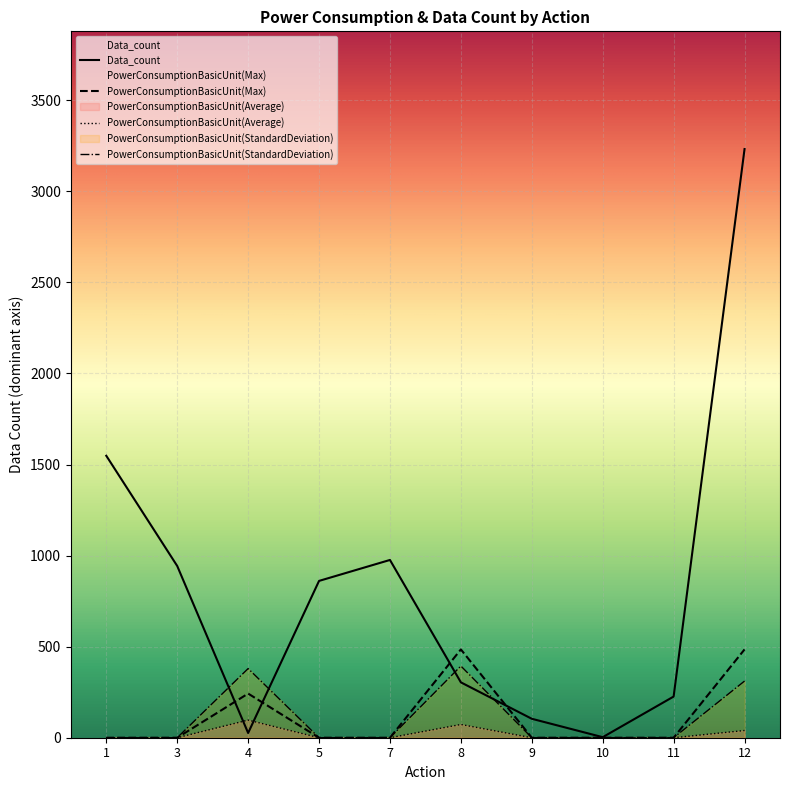

What is the total value across all series at 9?

104.0